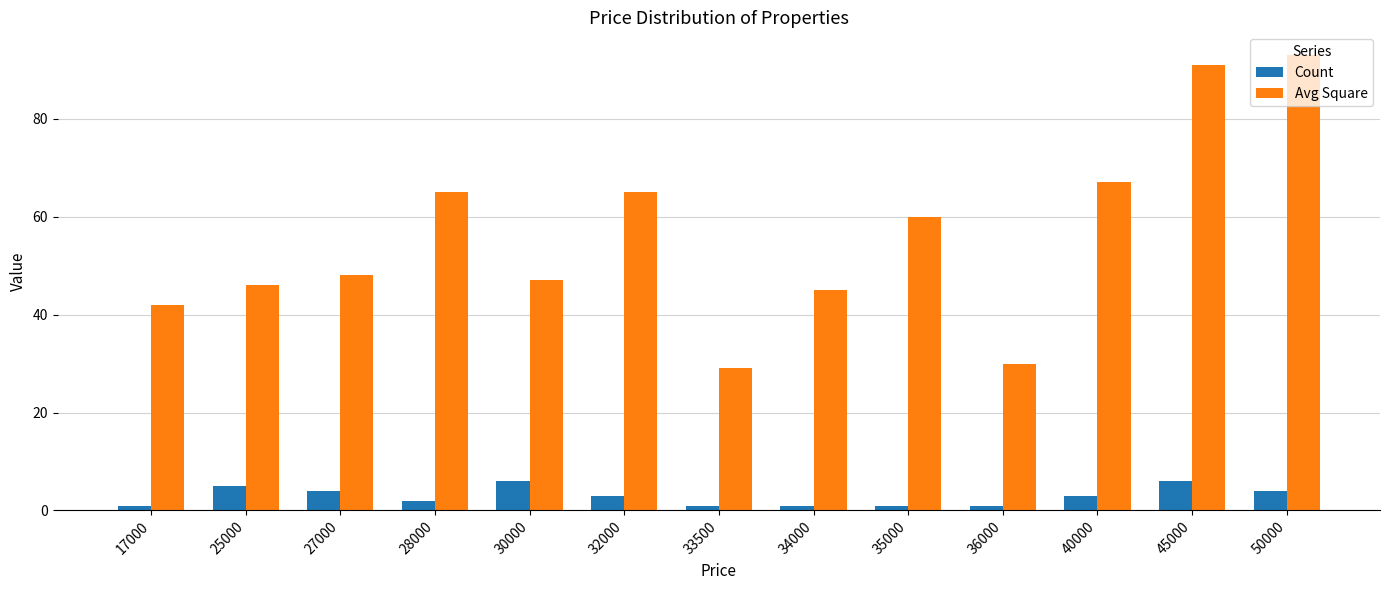

The Count series shows 1 at 36000. True or false?

True